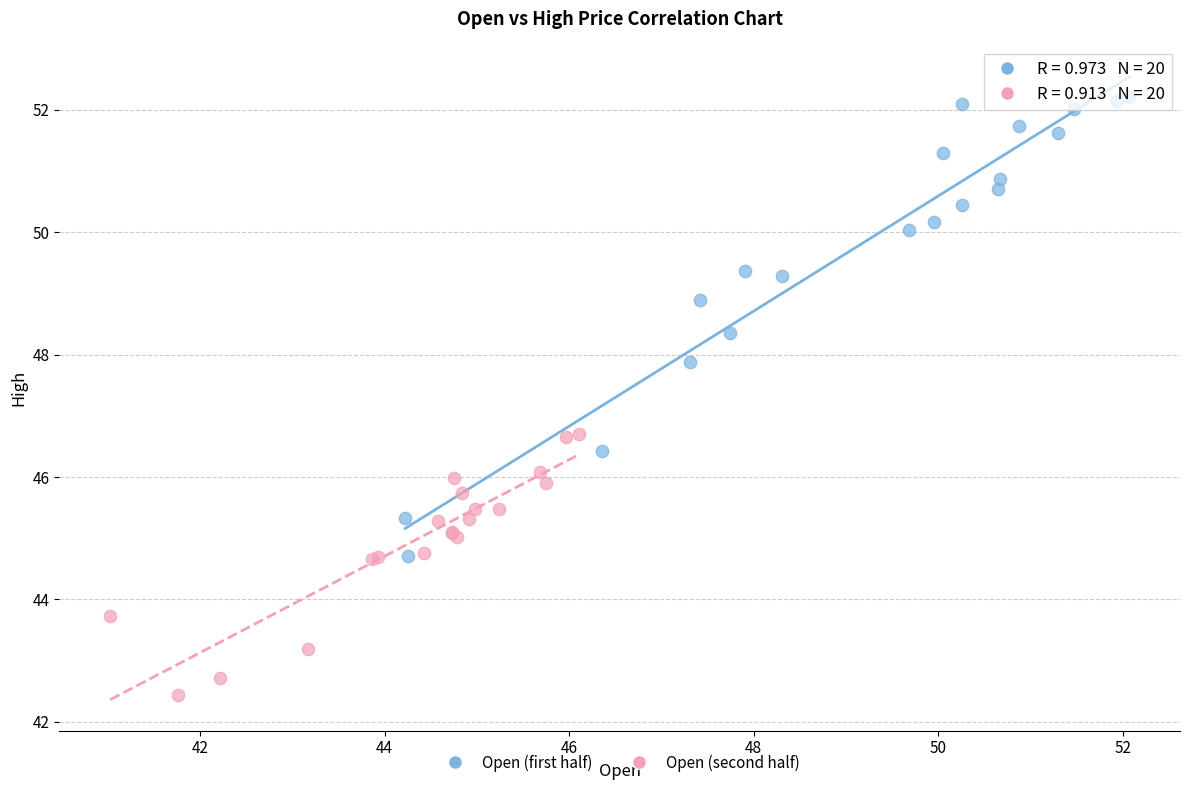

What are all the series names shown in the legend?

Open (first half), Open (second half)